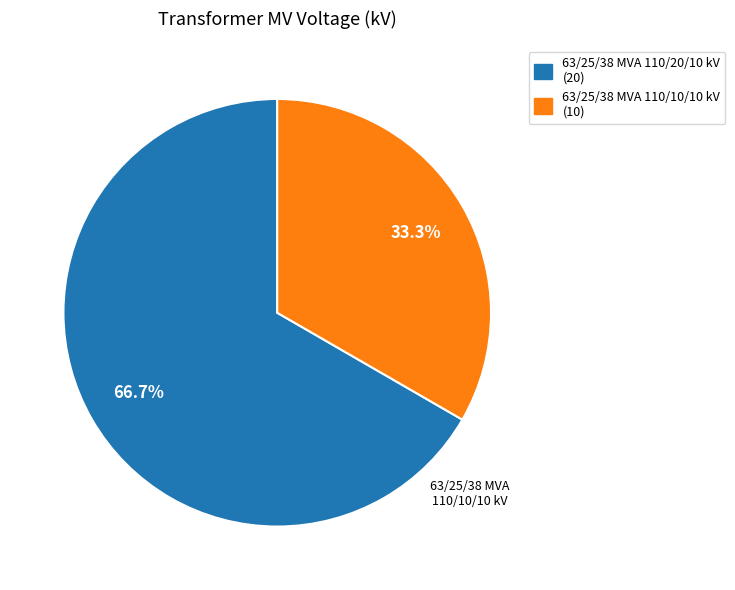

Which category has the smallest portion of the pie?

63/25/38 MVA 110/10/10 kV